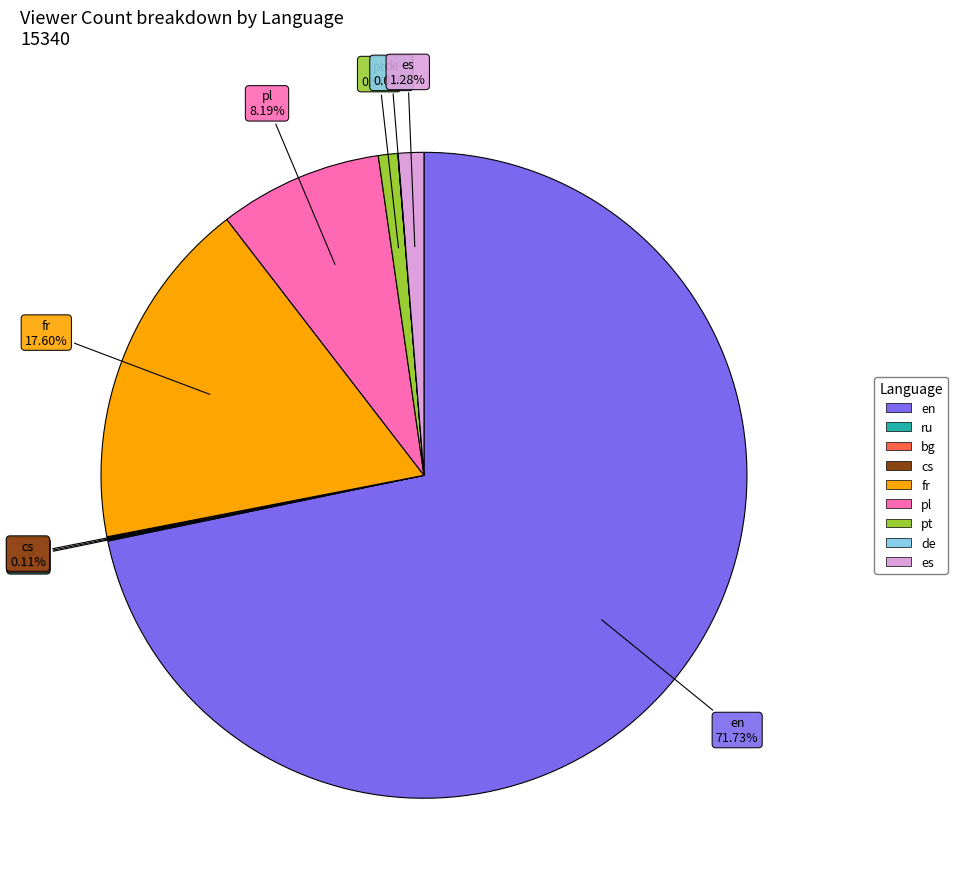

Is the sum of fr and en greater than half?

Yes